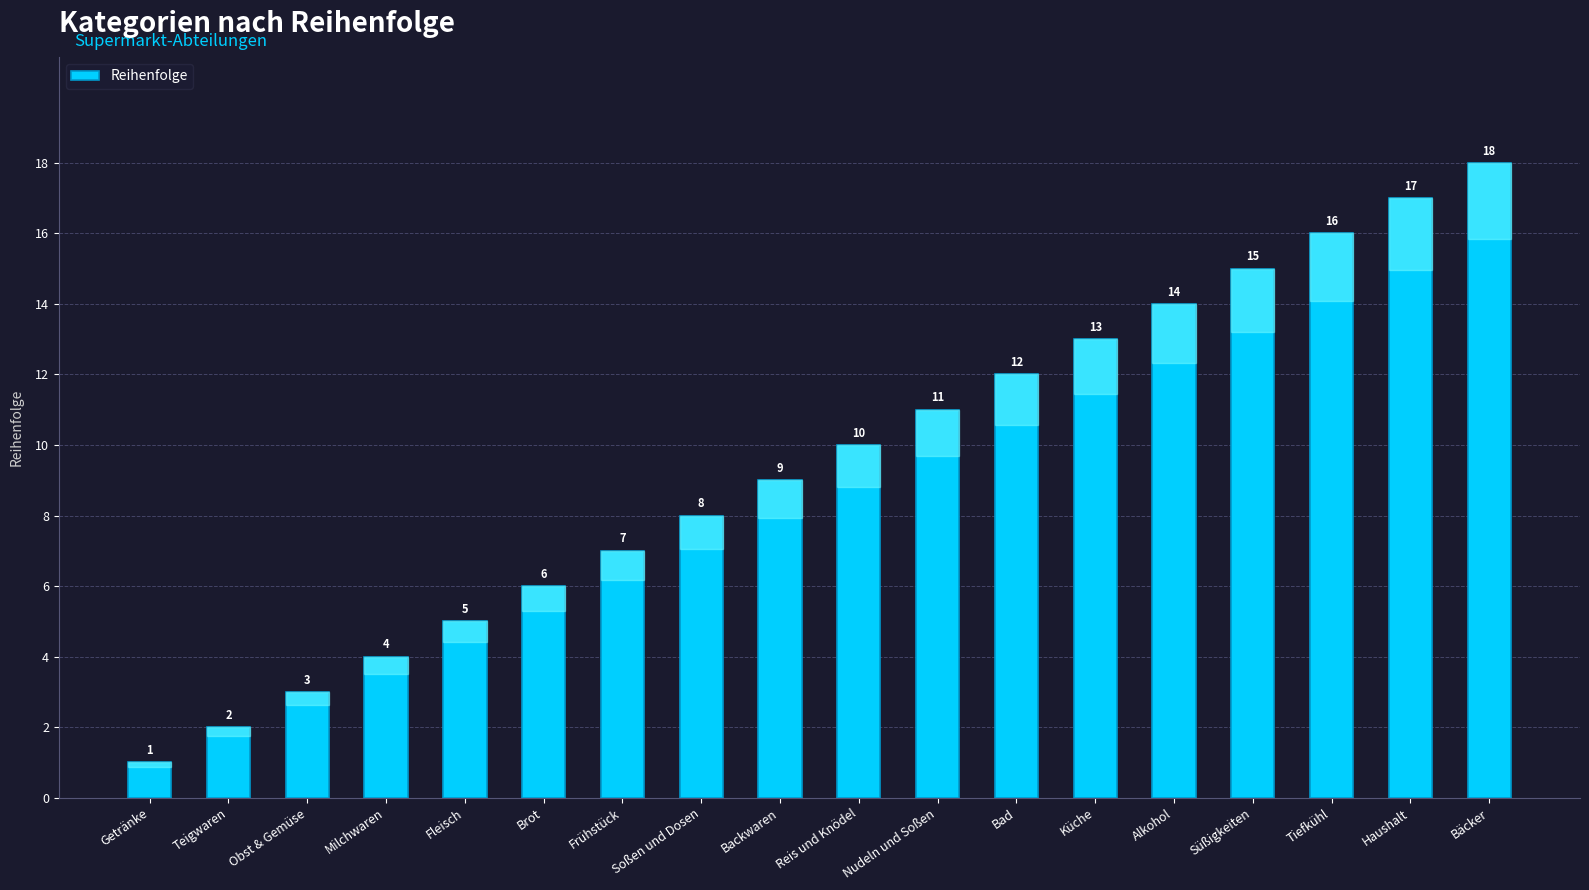

What is the label of the 14th bar from the left?

Alkohol